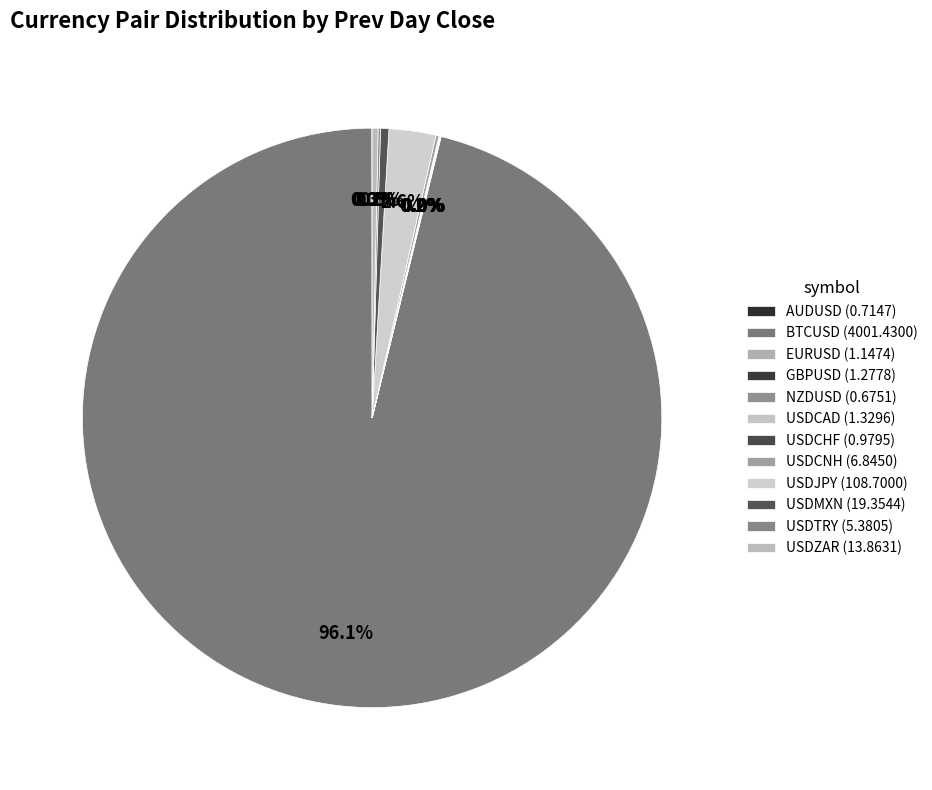

Which category accounts for the majority?

BTCUSD